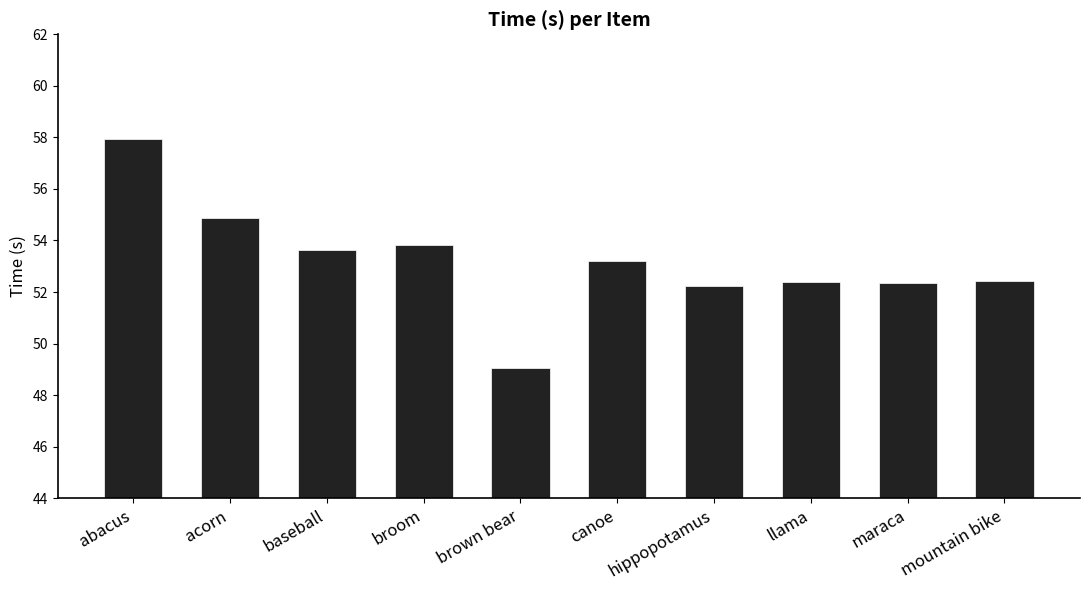

What is the sum of all values?

531.9